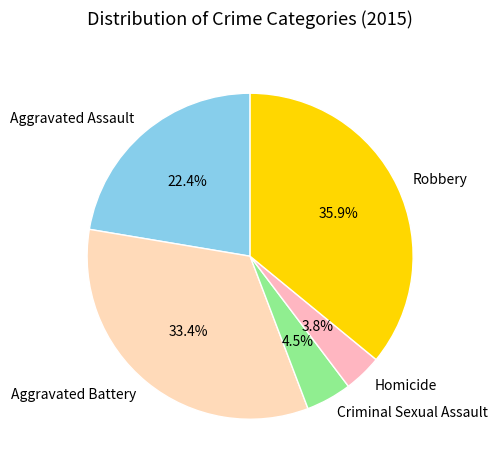

Between Criminal Sexual Assault and Homicide, which is larger?

Criminal Sexual Assault